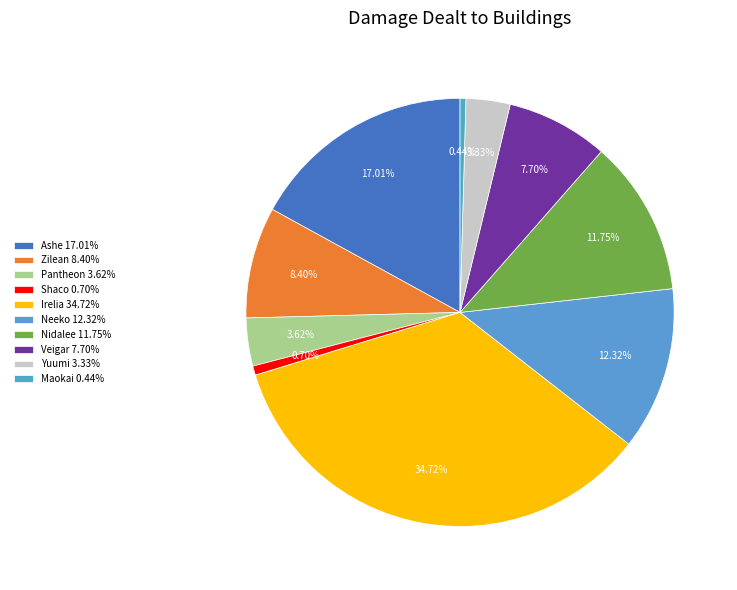

The Ashe slice represents 17% of the pie. True or false?

True